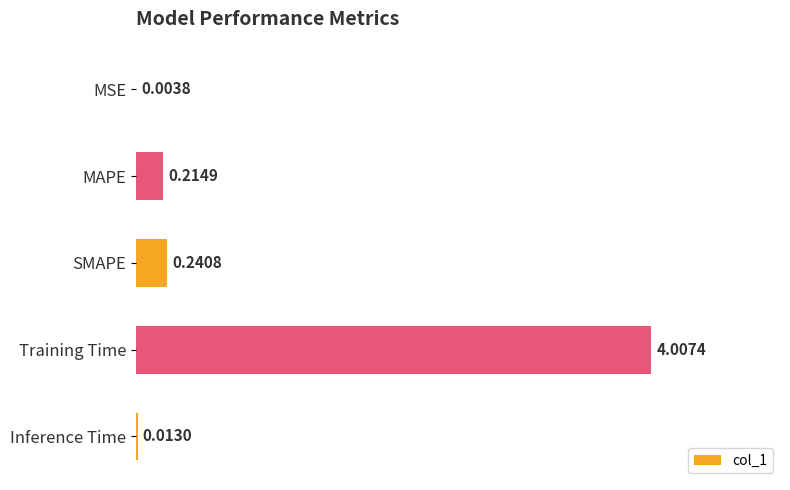

Count the number of data series in this chart.

1